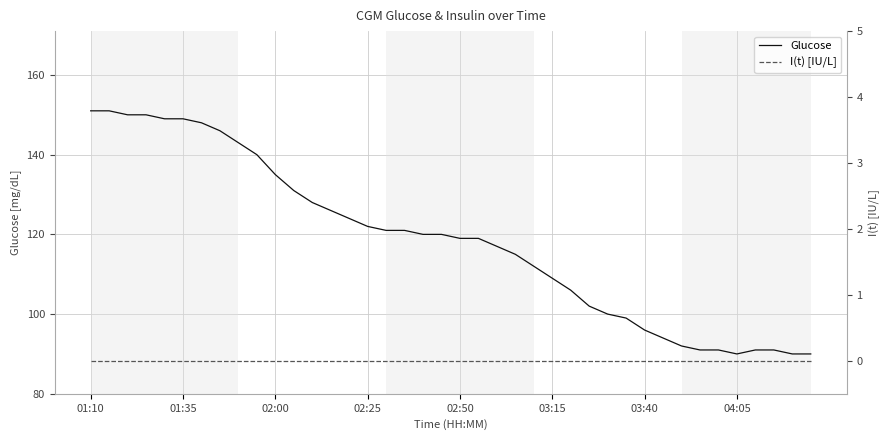

Is the value of I(t) [IU/L] at 16 greater than the value of Glucose at 32?

No